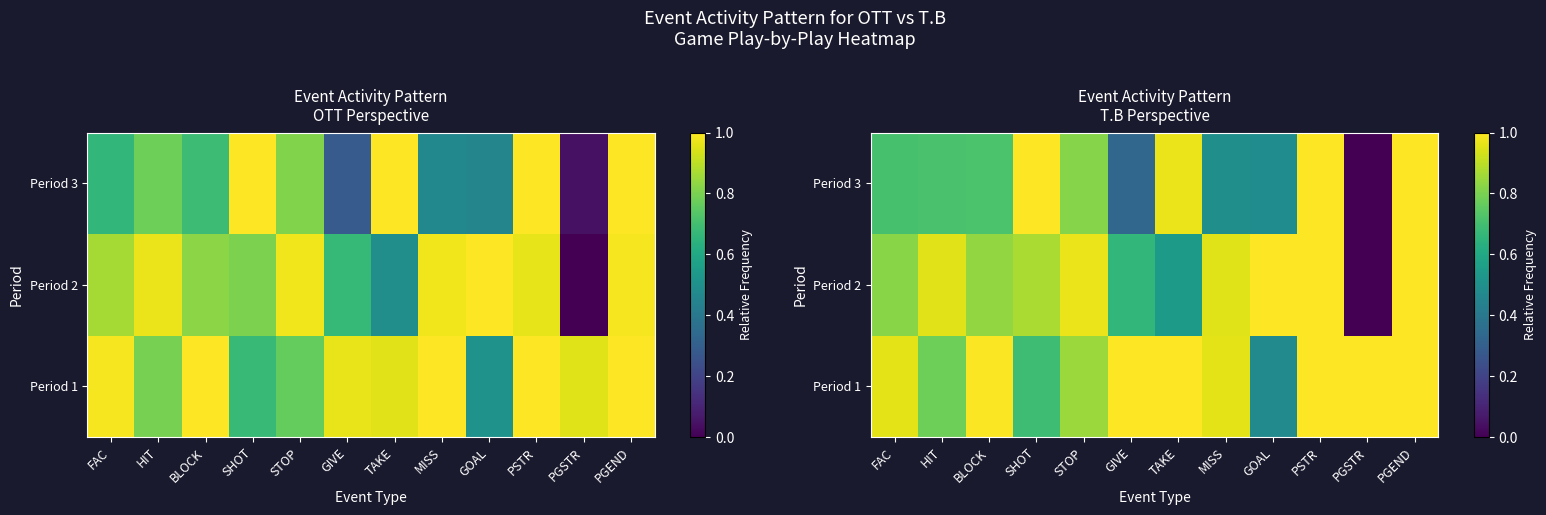

List the series in order of their peak value, highest first.

Period 1, Period 2, Period 3